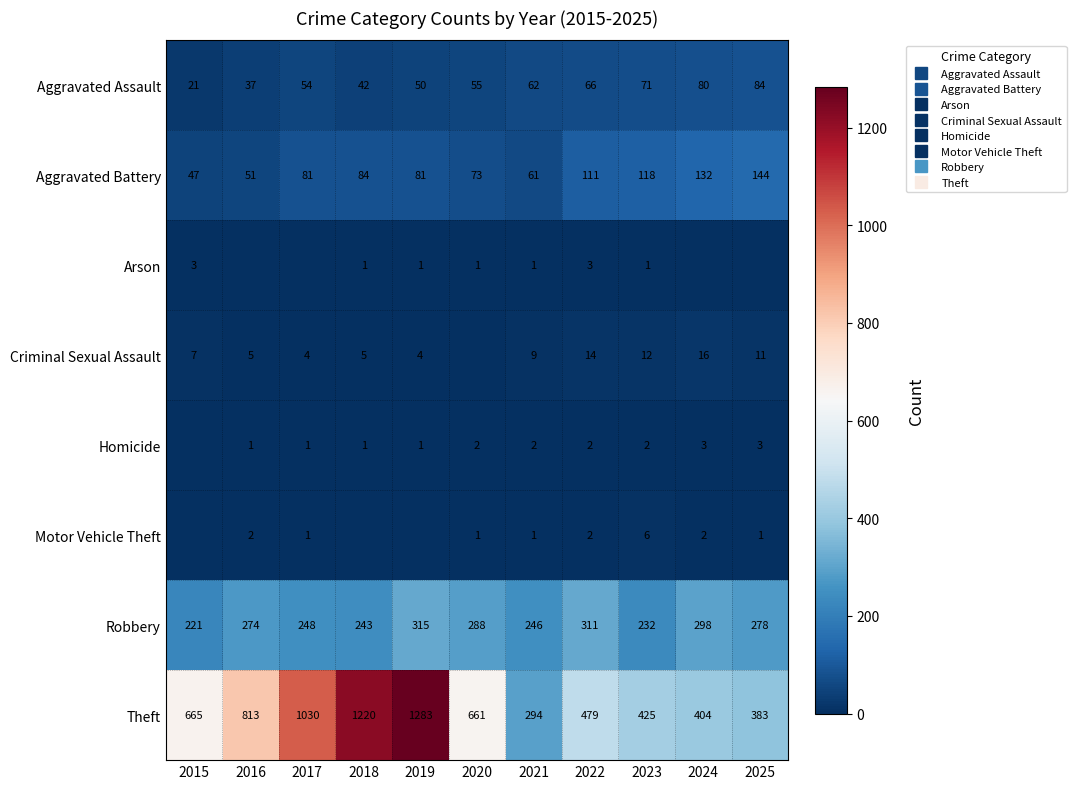

What is the sum of the Criminal Sexual Assault values at 2015 and 2024?

23